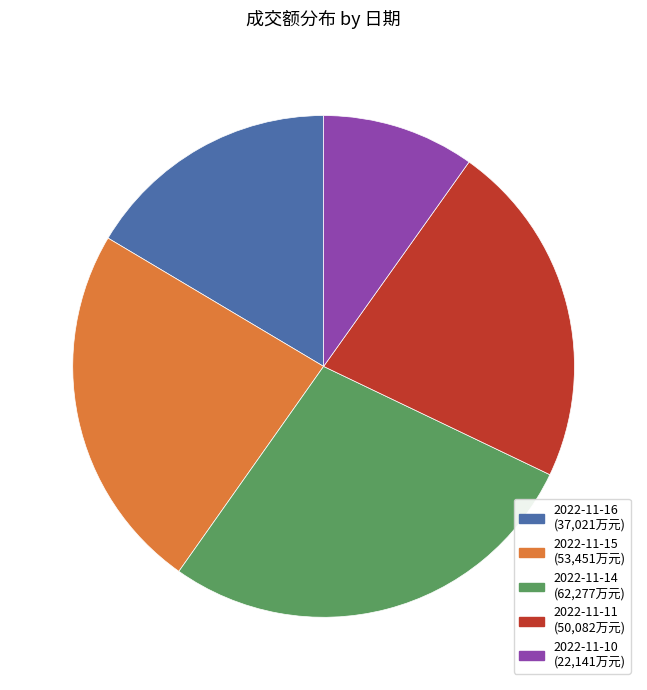

Does any single category account for the majority?

No